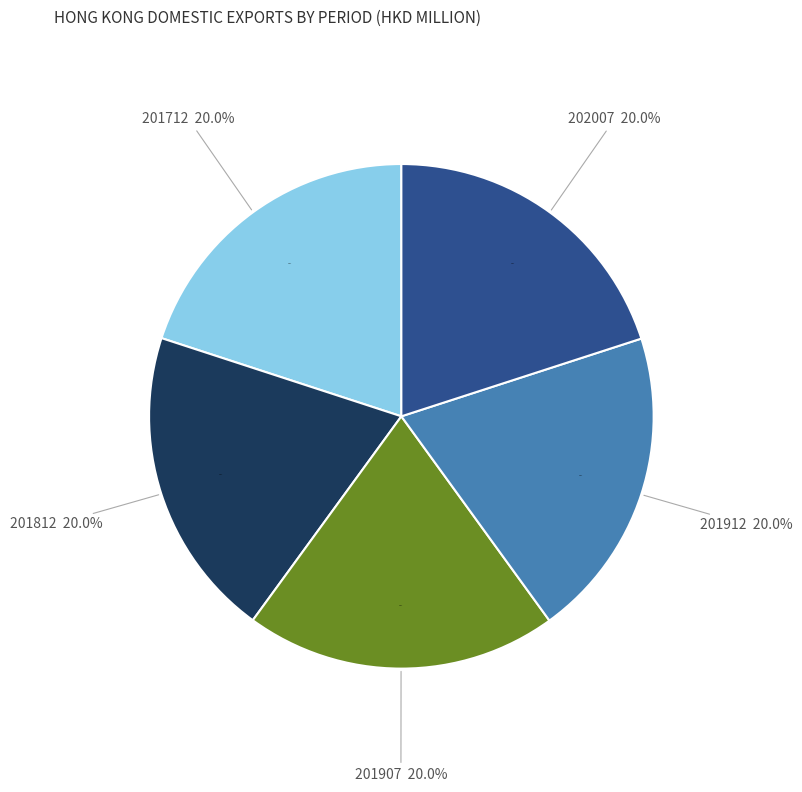

Which category has the biggest portion of the pie?

202007